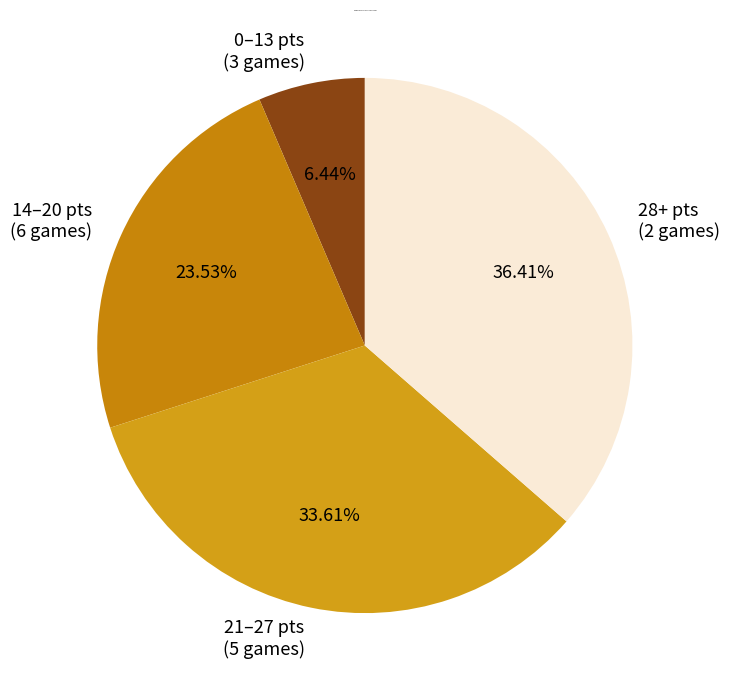

Combined, do 21–27 pts (5 games) and 28+ pts (2 games) account for over 50%?

Yes